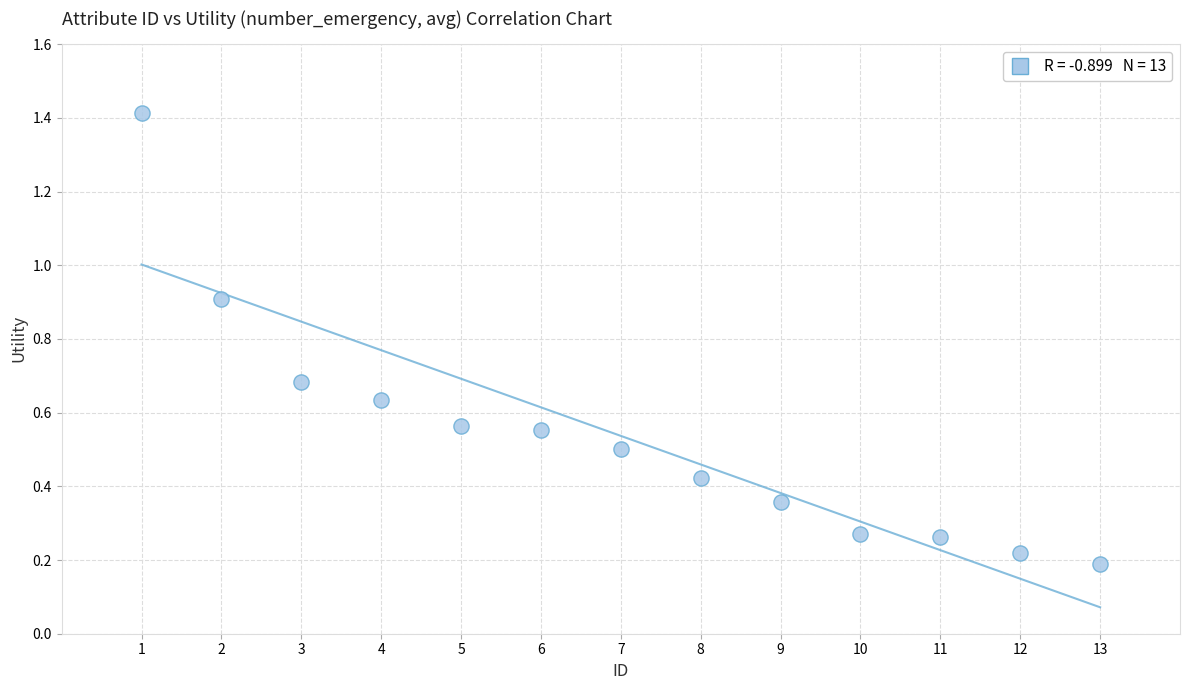

What is the range of Y values (max minus min)?

1.2